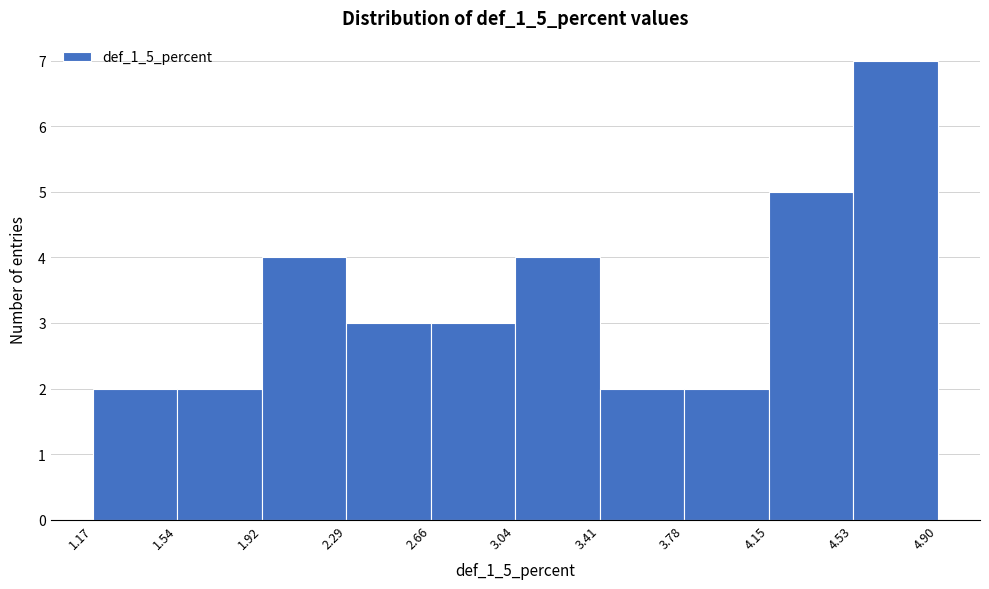

How tall is the bar that spans 1.54 to 1.92 on the x-axis? The values are not printed on the chart, so give them approximately, as read against the axis.

2